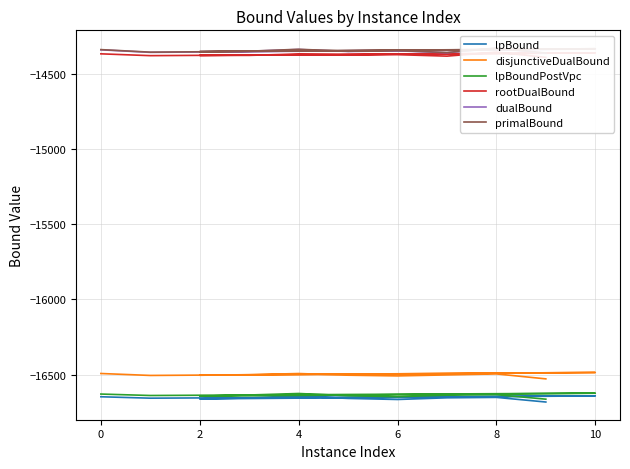

What is the average value of the rootDualBound series?

-14373.6